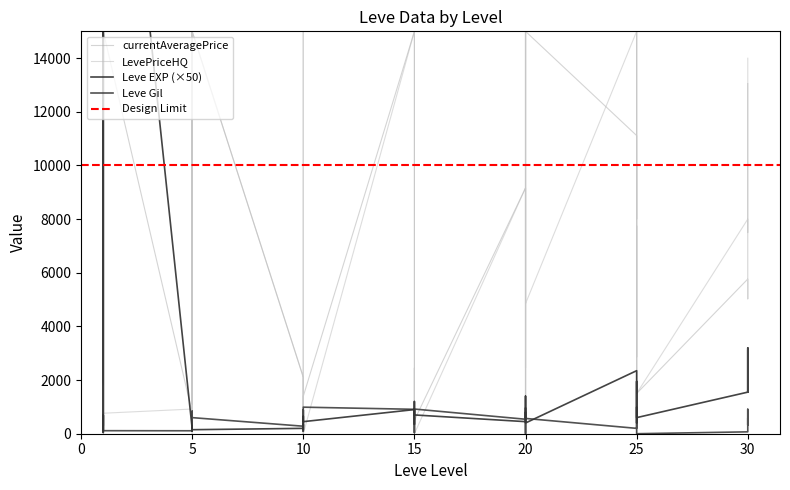

True or false: Leve EXP and Leve Gil cross at least once.

True